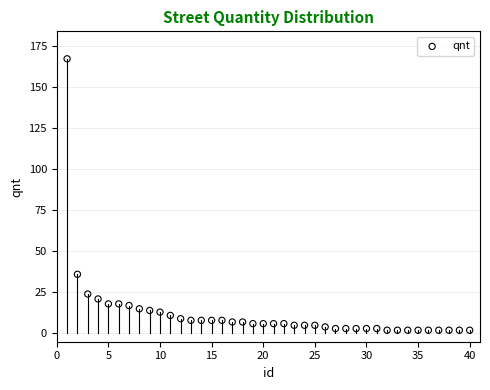

What is the range of X values (max minus min)?

39